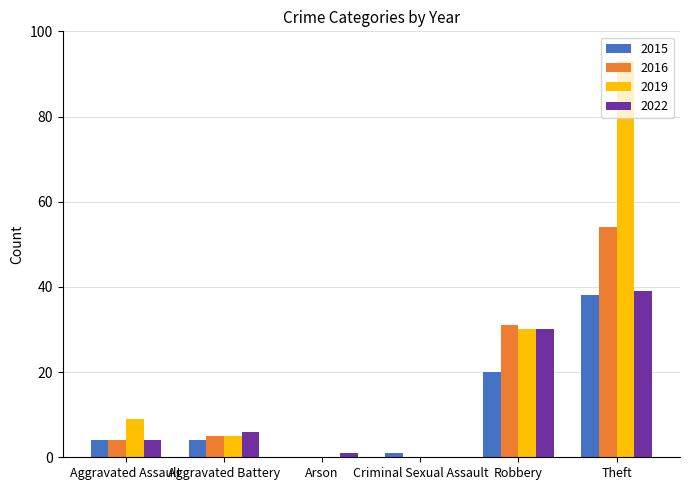

Where is 2016 nearest to the value 27?

Robbery